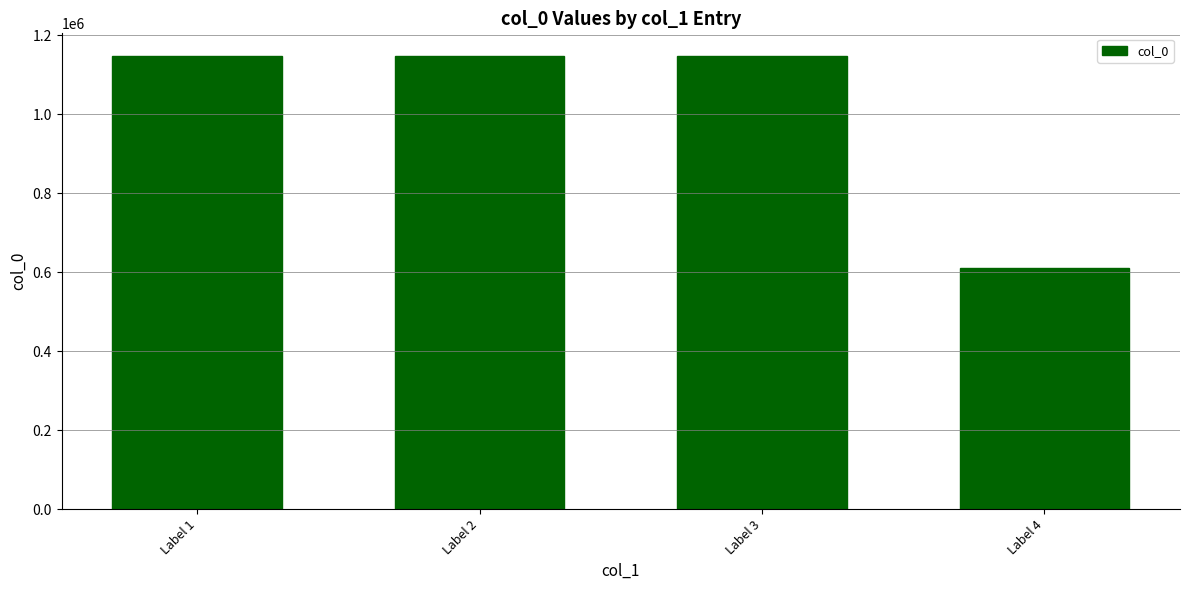

Which label corresponds to the smallest value in the chart?

Label 4